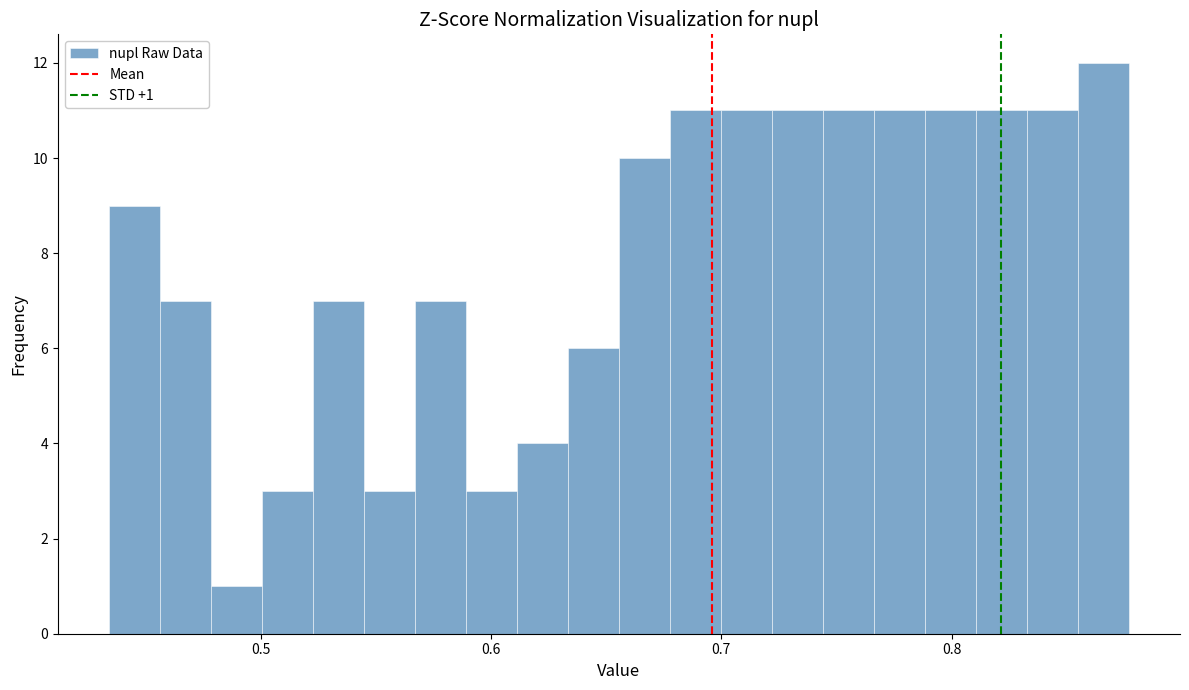

Around what value on the x-axis is the tallest bar? Give the approximate position of its centre, as read against the axis.

0.87